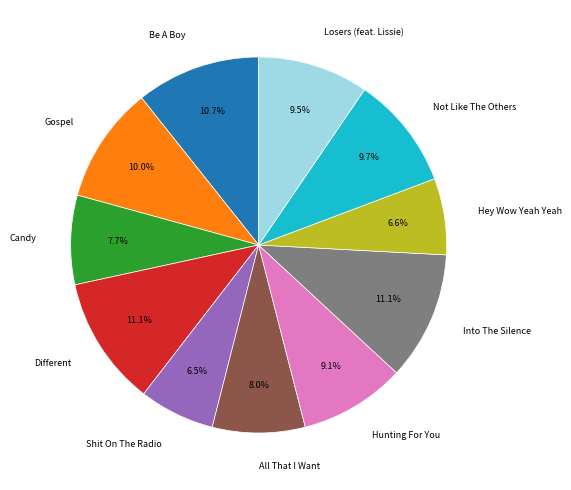

Is there a majority slice in this chart?

No